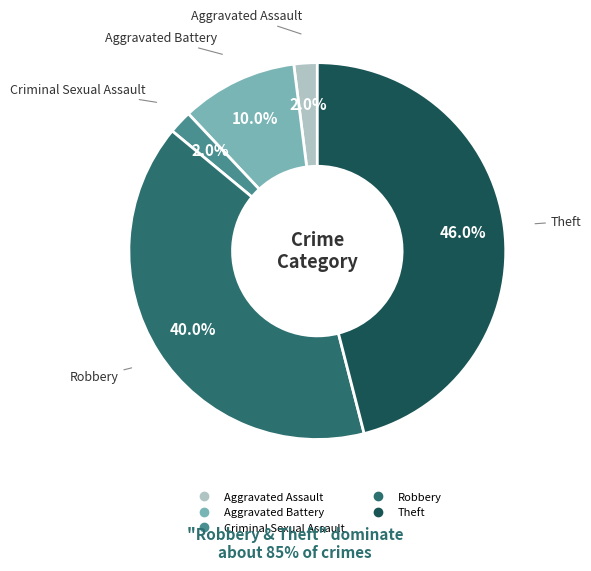

To the nearest percent, what is the difference between the Criminal Sexual Assault and Robbery slice percentages?

38%